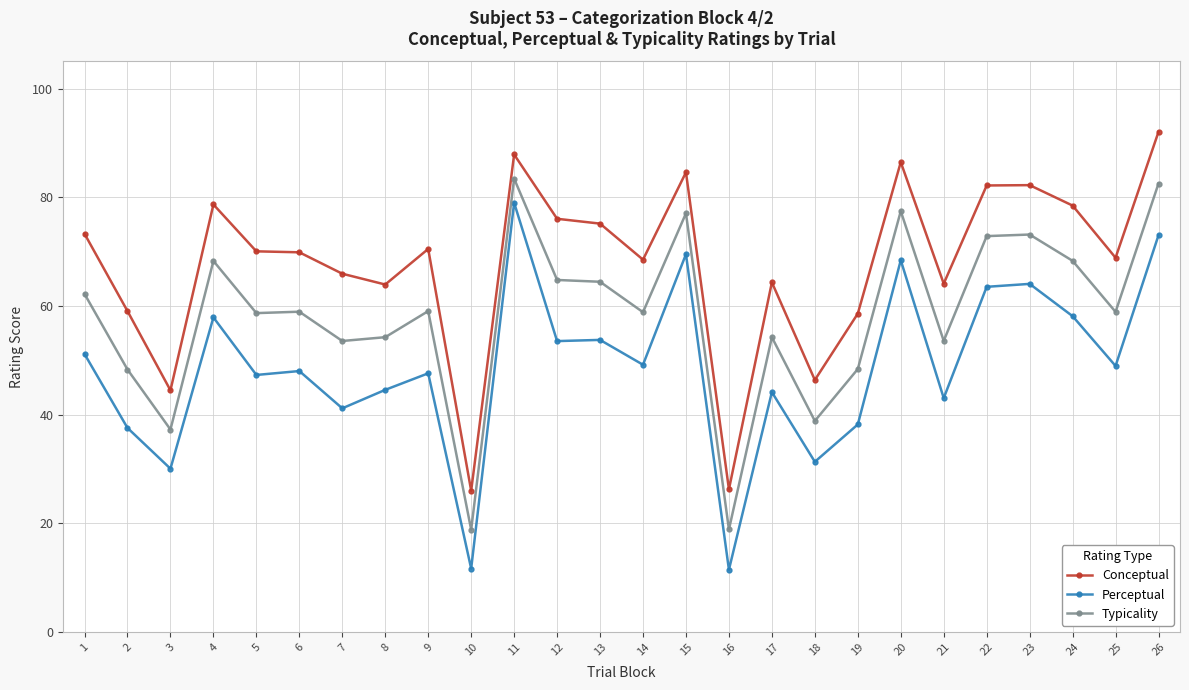

What is the difference between the maximum and second lowest values in the Typicality series?

64.6